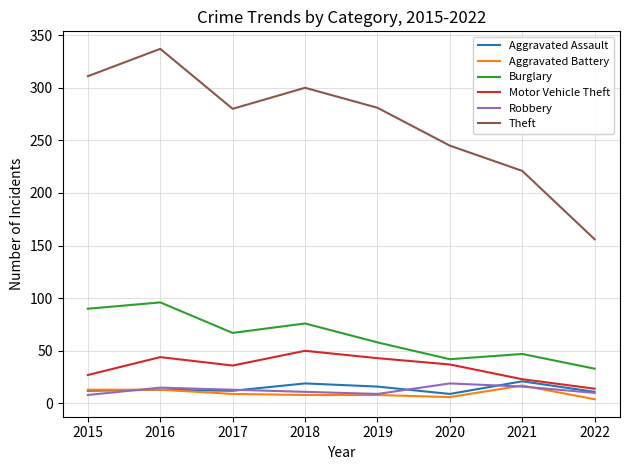

True or false: Burglary and Robbery intersect in this chart.

False